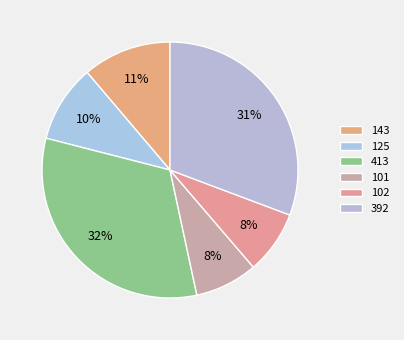

How many segments does this pie chart have?

6